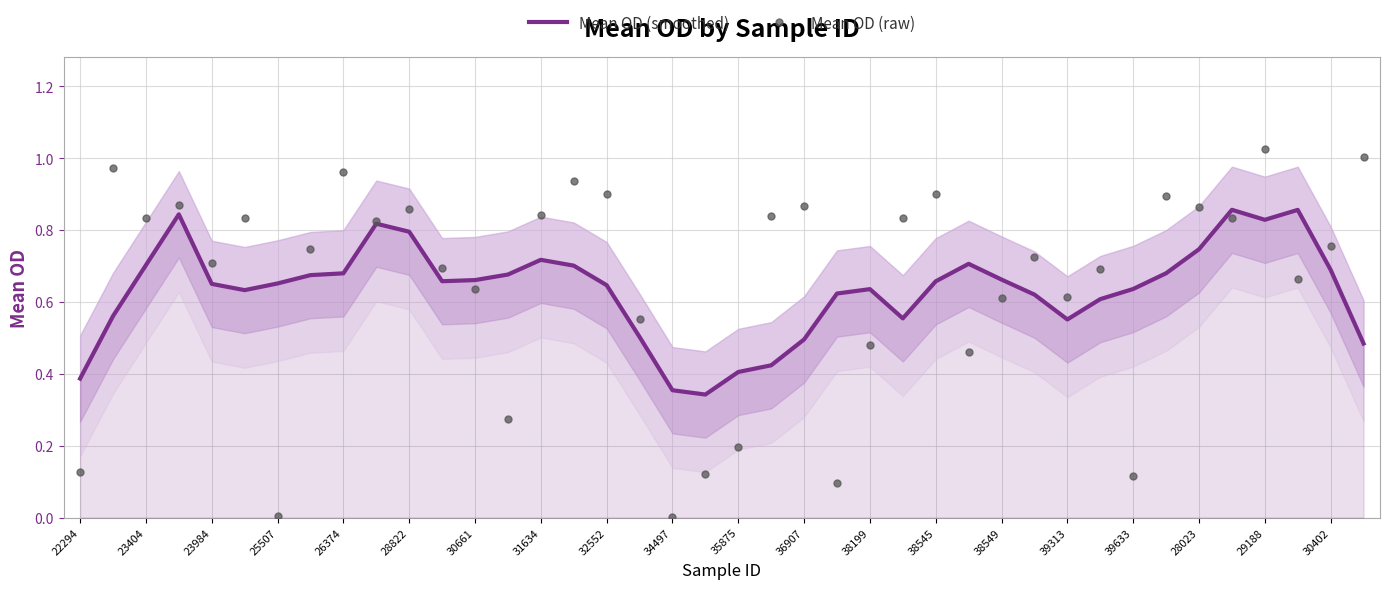

Which series contains the highest Y value?

Mean OD (raw)